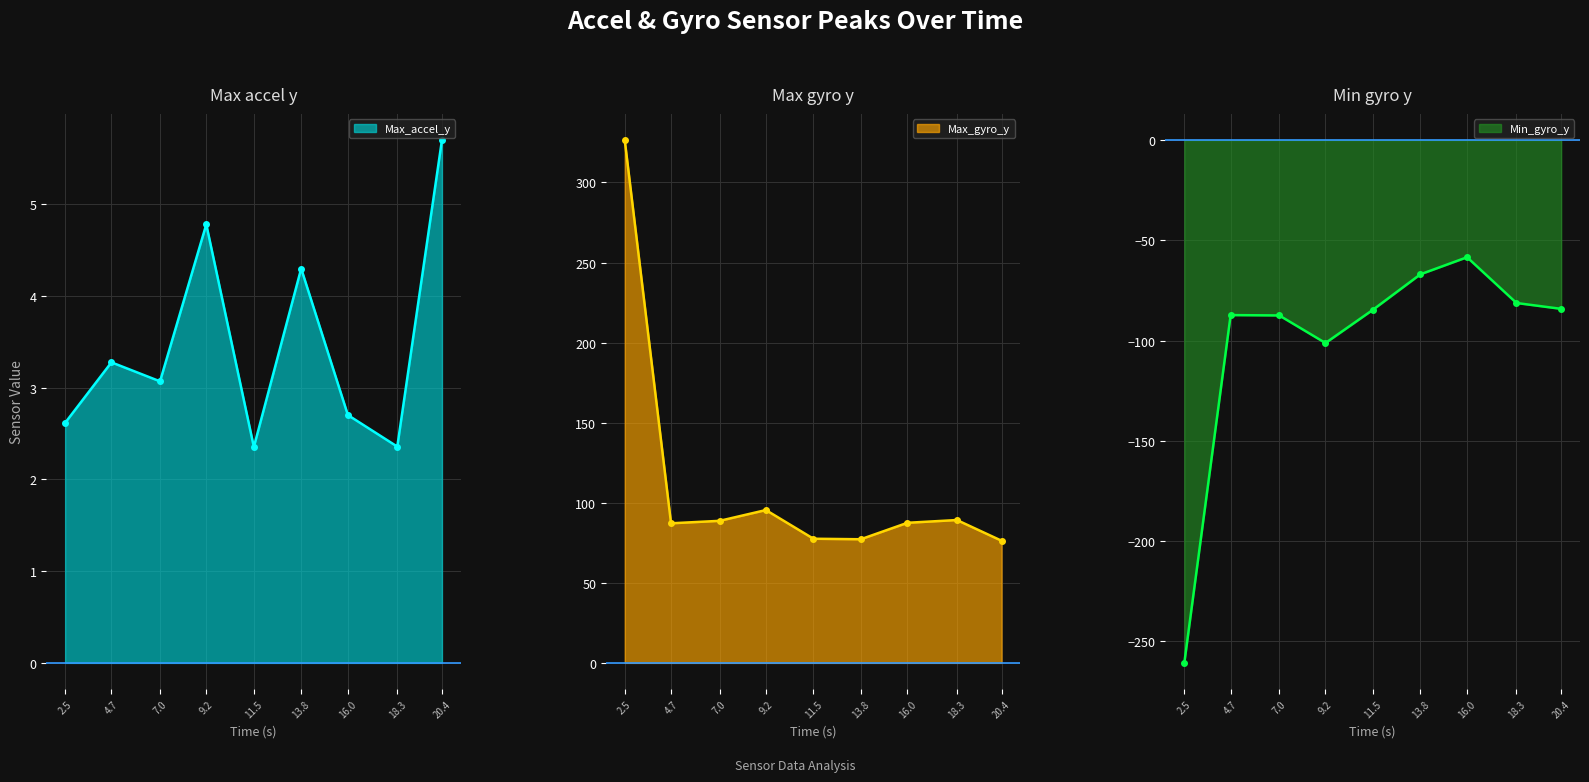

How many interior local peaks does the Max_accel_y series have?

3